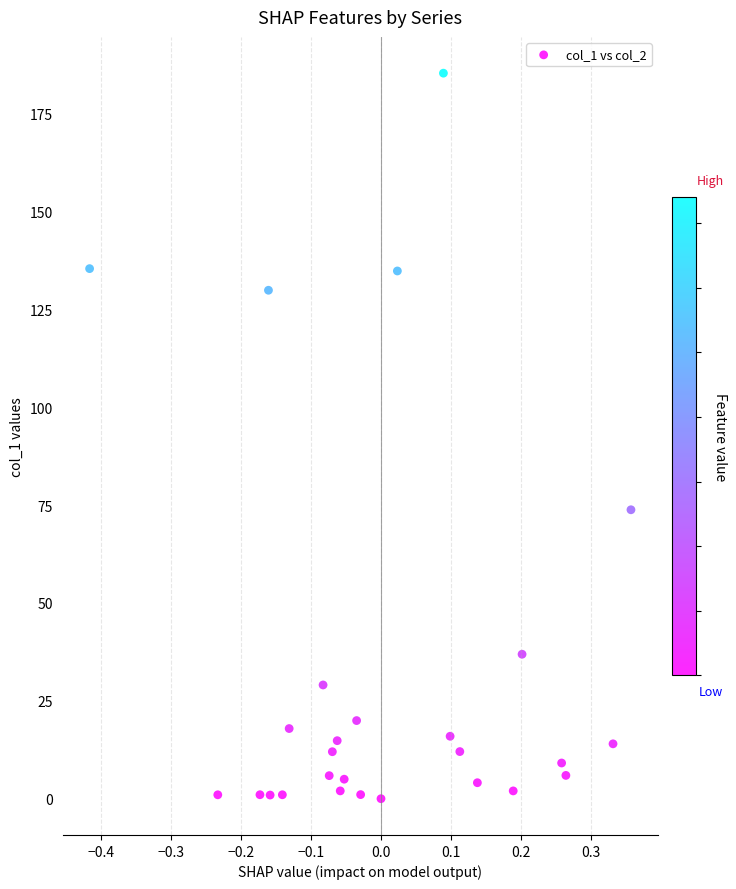

What Y value in the scatter plot is closest to 92?

73.8